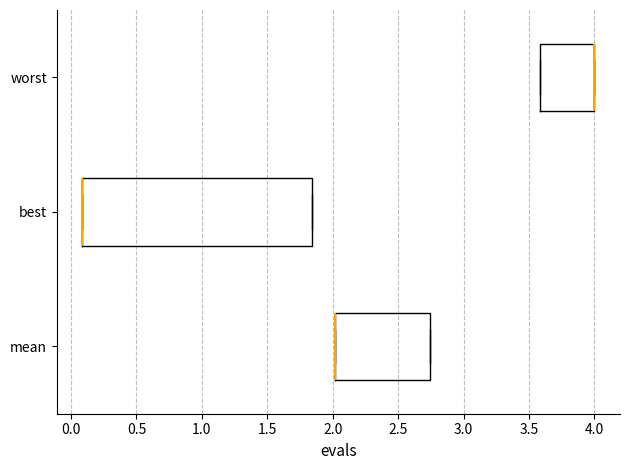

Reading bottom to top, read every box against the x-axis: the position of its median line, the range the box covers, and the ends of its whiskers. The values are not printed on the chart, so give them approximately, as read against the axis.

mean: median 2.00 (drawn on the box's left edge), box 2.00 to 2.75, whiskers 2.00 to 2.75
best: median 0.10 (drawn on the box's left edge), box 0.10 to 1.85, whiskers 0.10 to 1.85
worst: median 4.00 (drawn on the box's right edge), box 3.60 to 4.00, whiskers 3.60 to 4.00